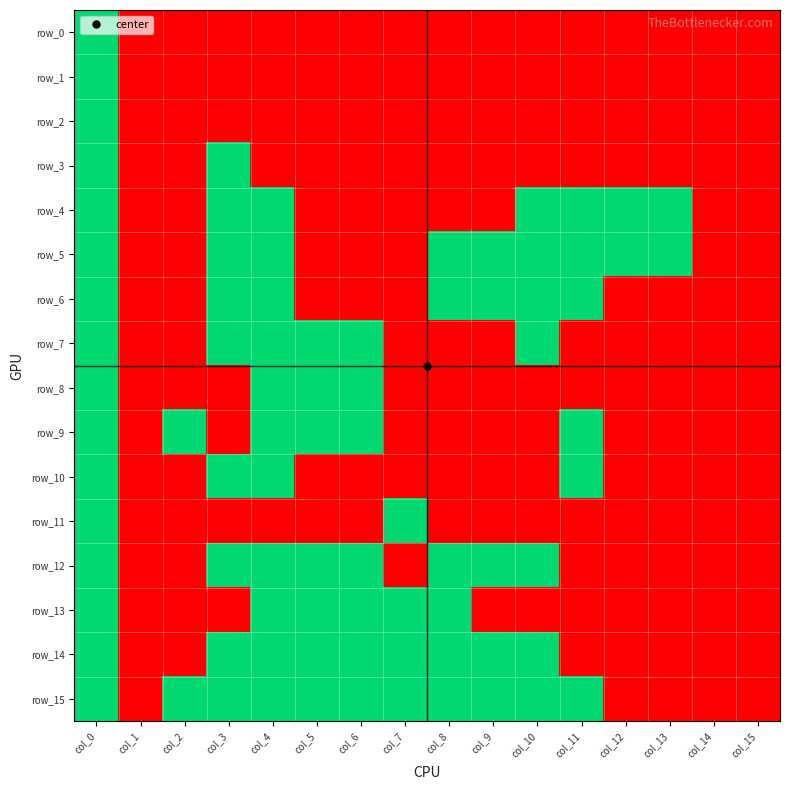

At which category is the sum across all series the highest?

col_0